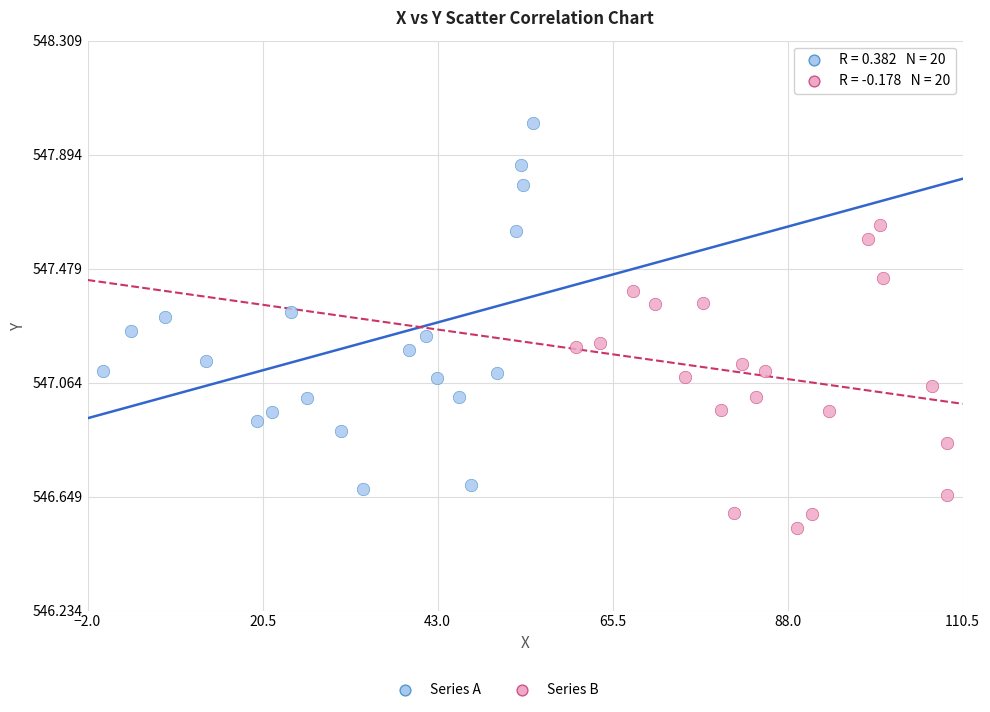

Which series has the largest Y range (max minus min)?

Series A